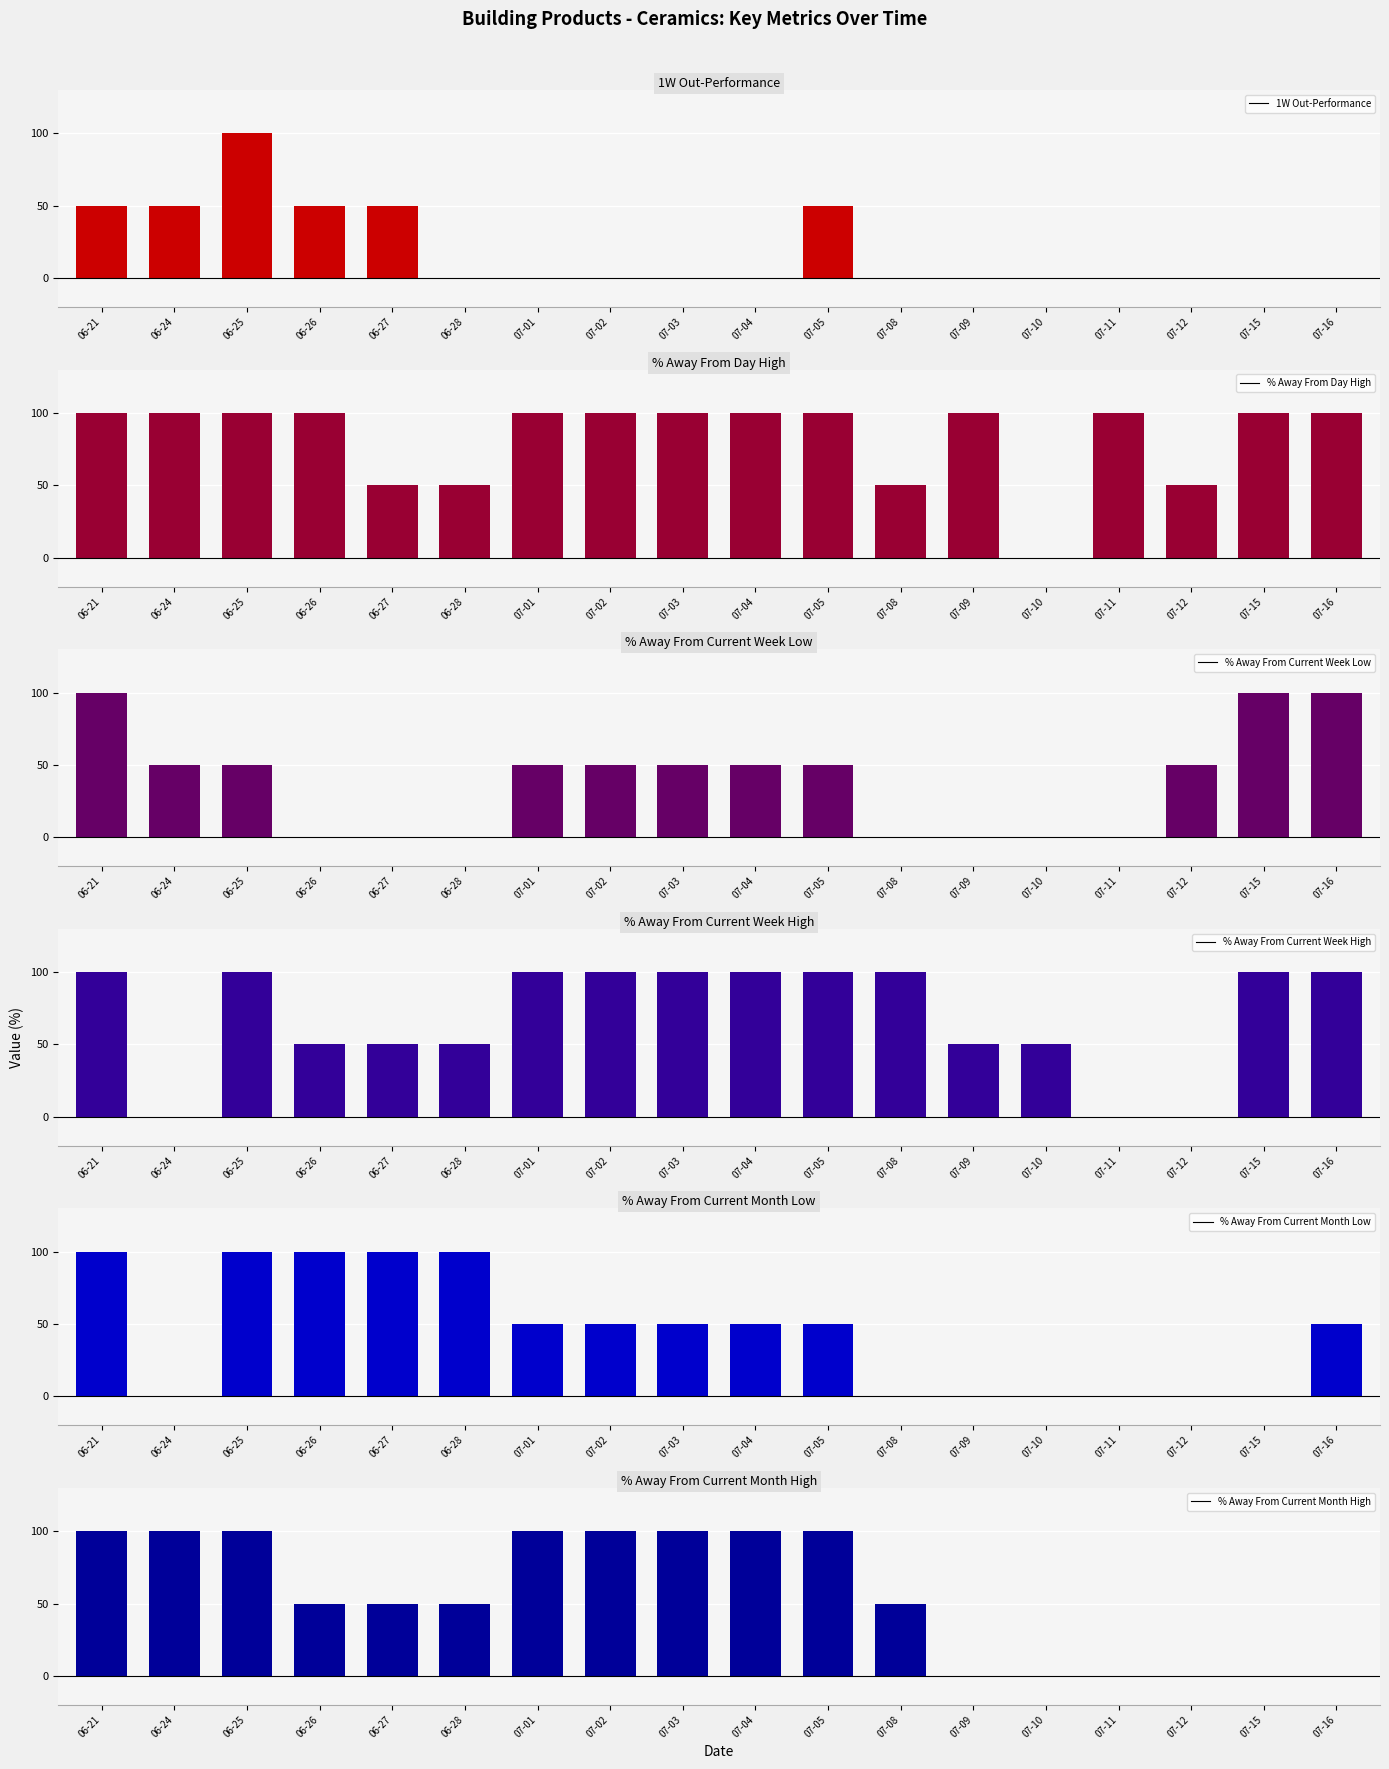

Where is % Away From Current Week Low nearest to the value 50?

06-24